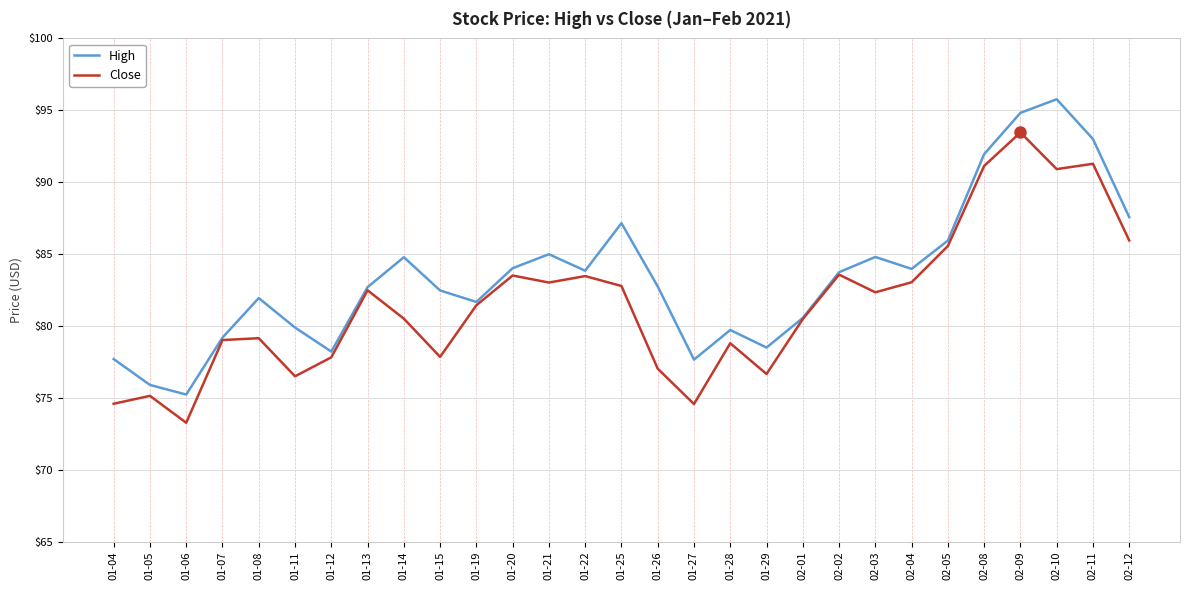

What position from the left is 02-01?

20